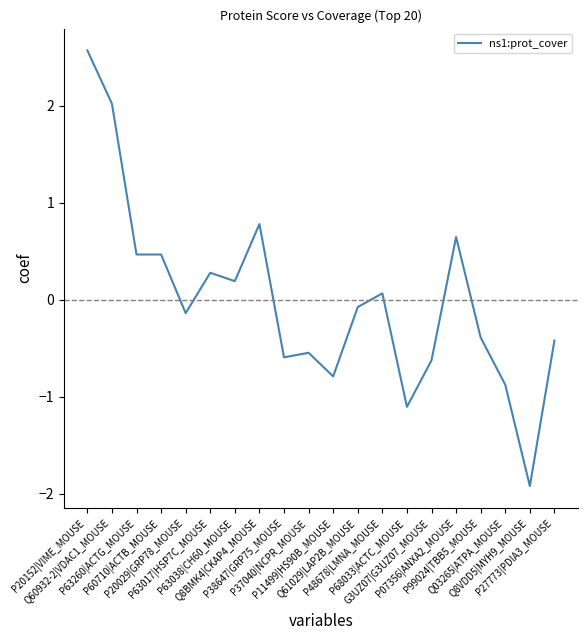

What is the minimum value shown in the chart?

-1.9